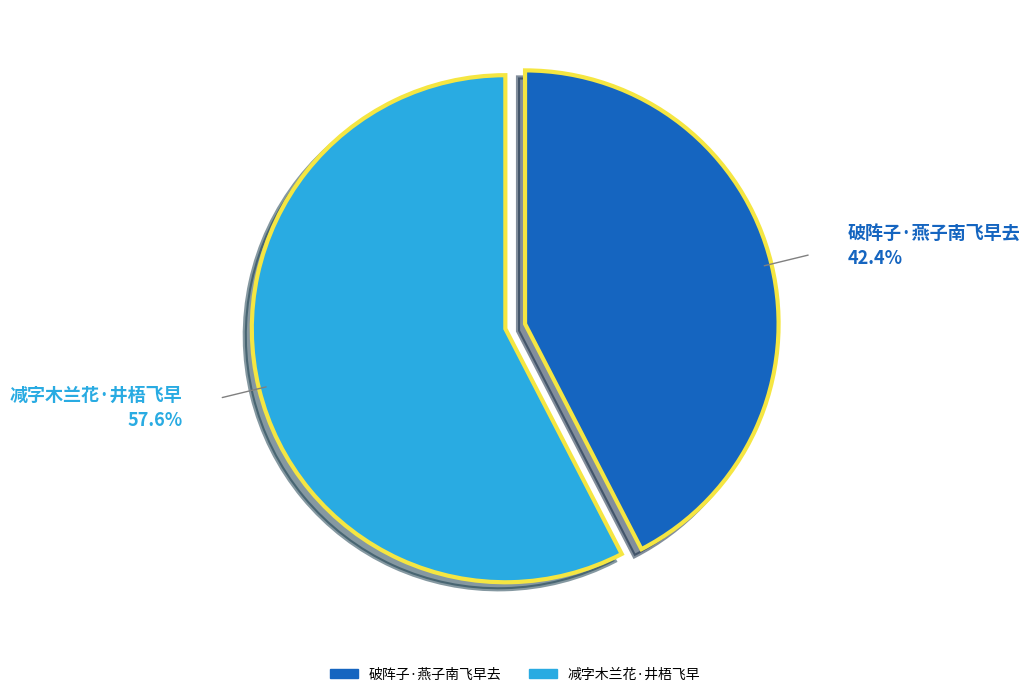

Rank the categories by value from lowest to highest.

破阵子·燕子南飞早去, 减字木兰花·井梧飞早